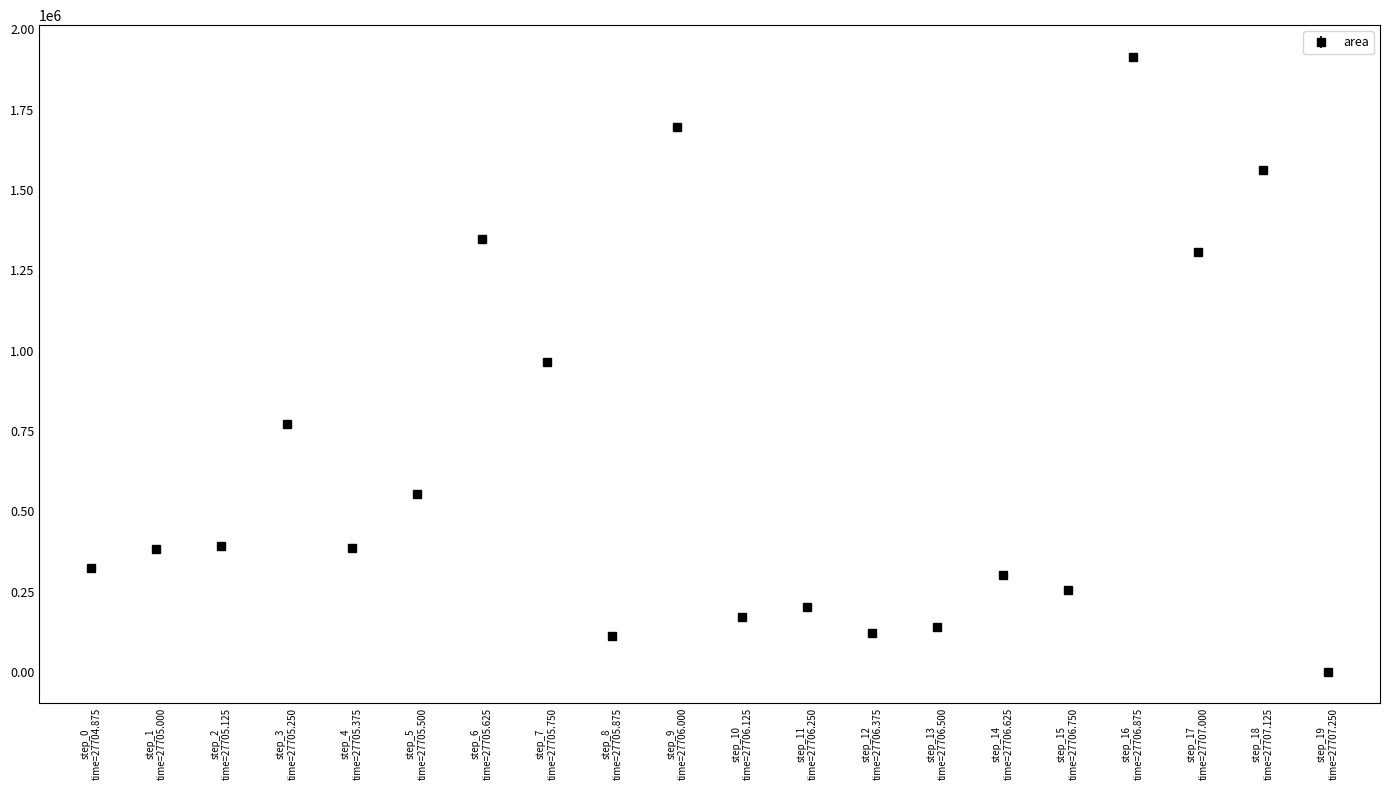

What is the greatest value displayed?

1914375